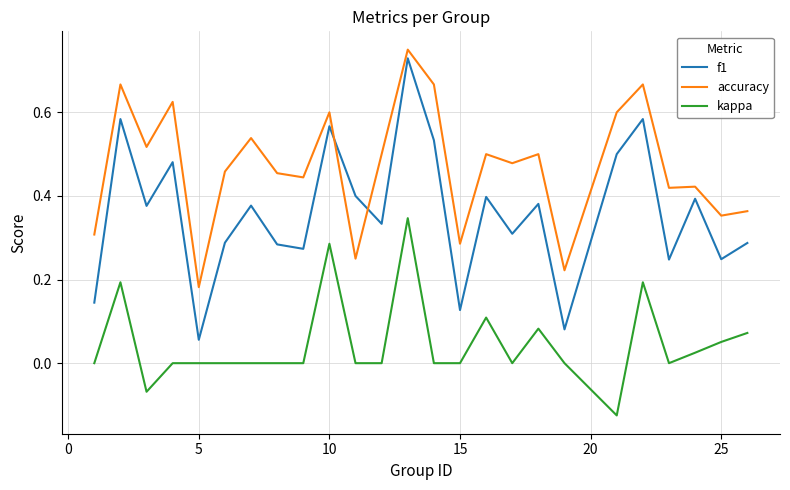

True or false: accuracy and kappa intersect in this chart.

False